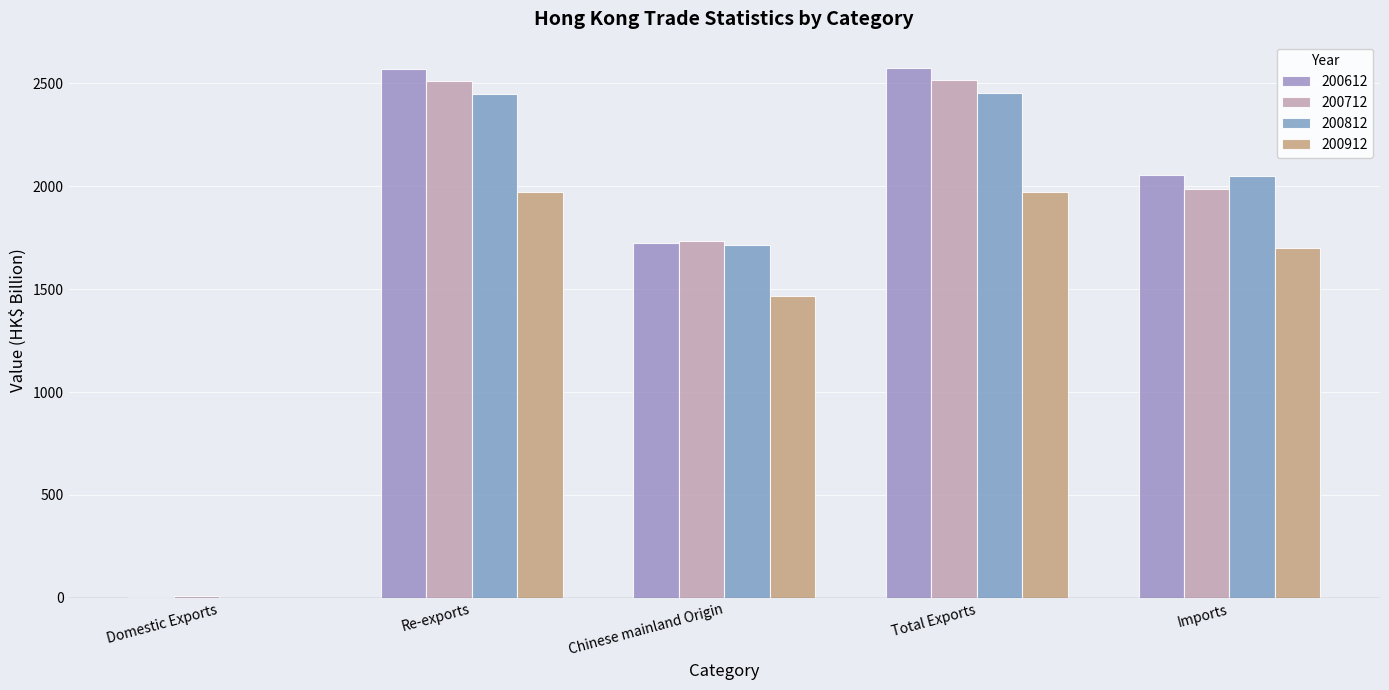

The value of 200712 at Re-exports is 1087.2. True or false?

False